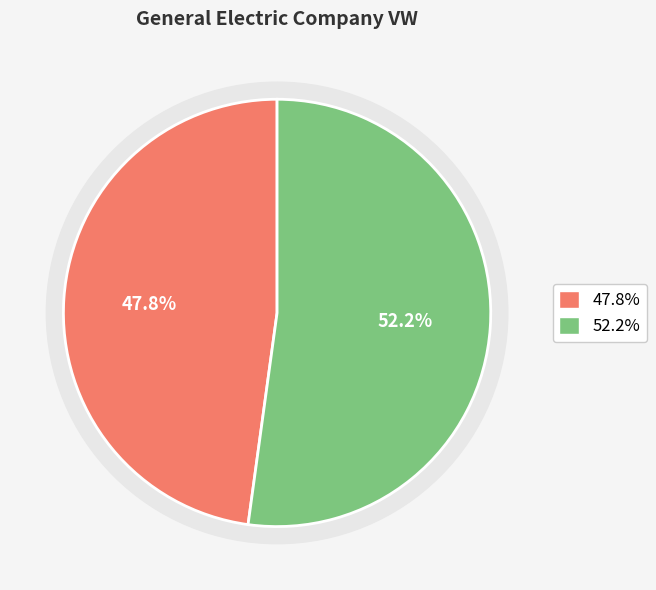

Between Month 1 and Month 2, which is larger?

Month 2